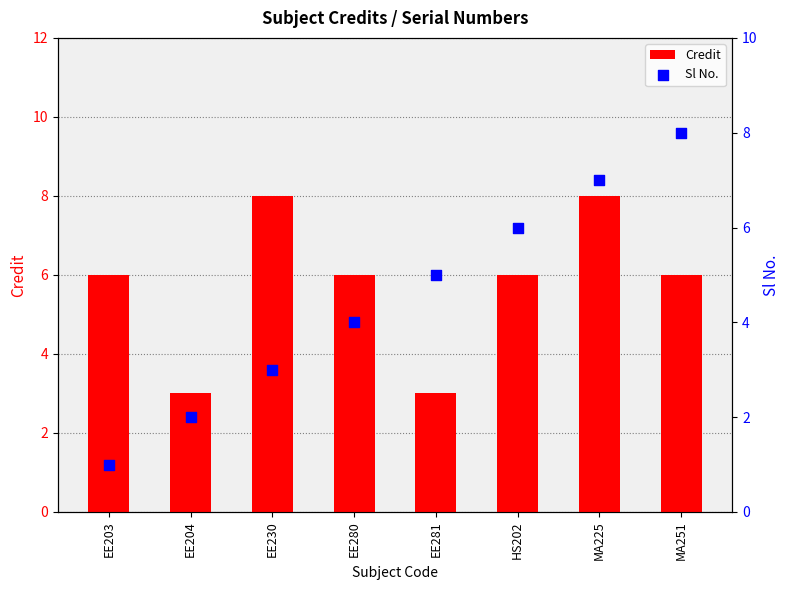

Which series contains the highest Y value?

Credit